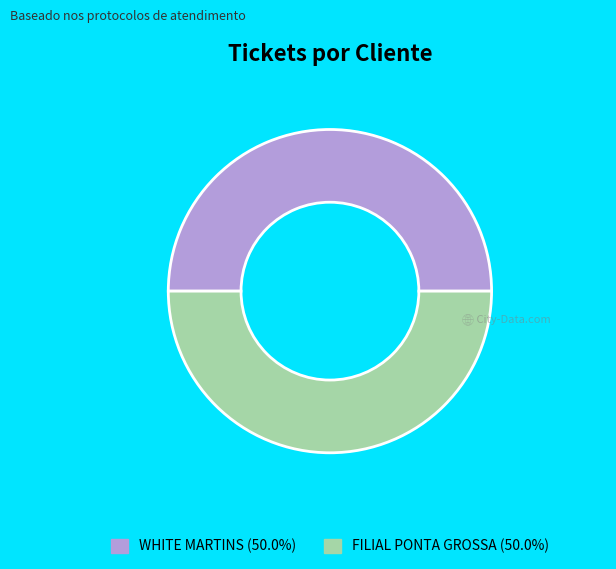

Approximately how many times larger is the value at FILIAL PONTA GROSSA (50.0%) compared to WHITE MARTINS (50.0%)?

1.0